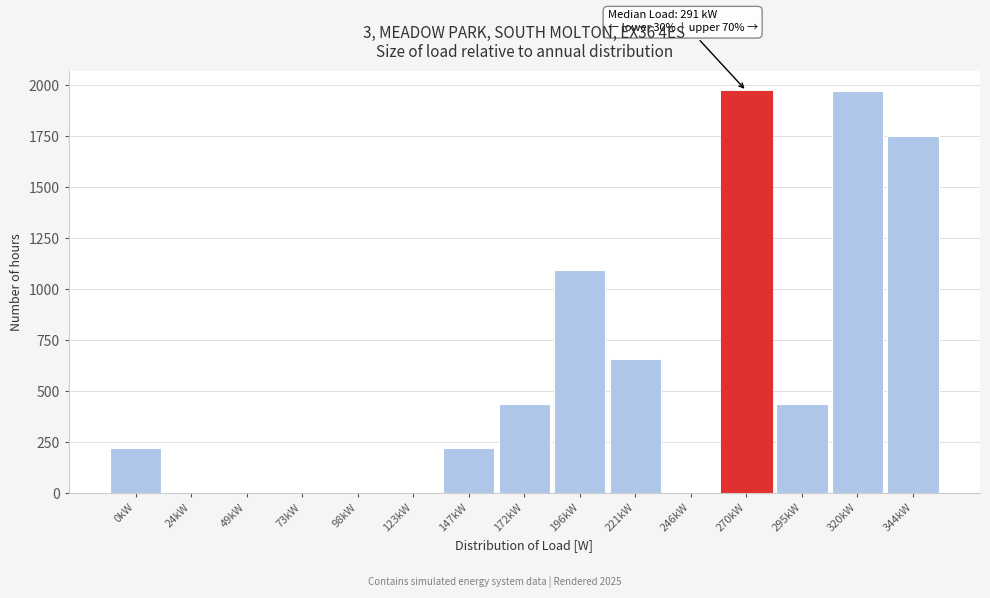

Reading left to right, transcribe all the data shown in this chart.

0kW=219	24kW=0	49kW=0	73kW=0	98kW=0	123kW=0	147kW=219	172kW=438	196kW=1095	221kW=657	246kW=0	270kW=1971	295kW=438	320kW=1971	344kW=1752